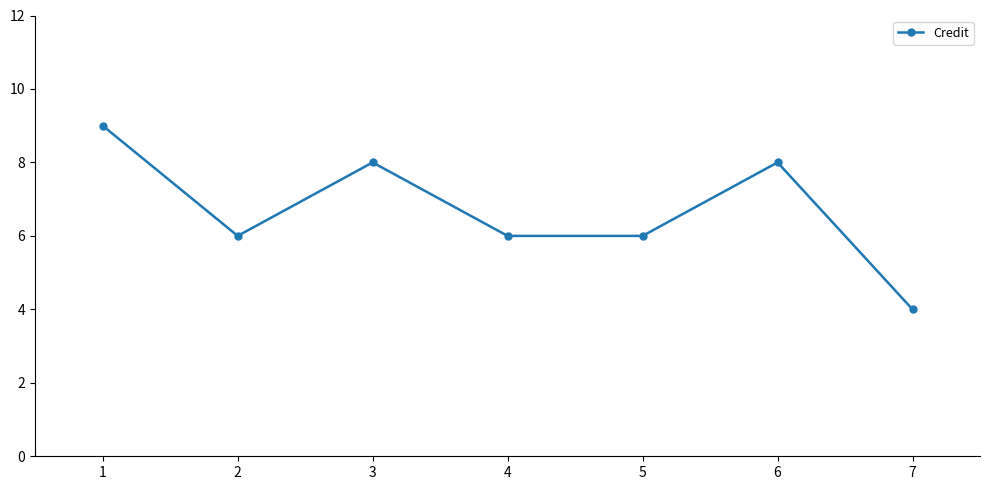

Count the values in the range 6 to 8.

5